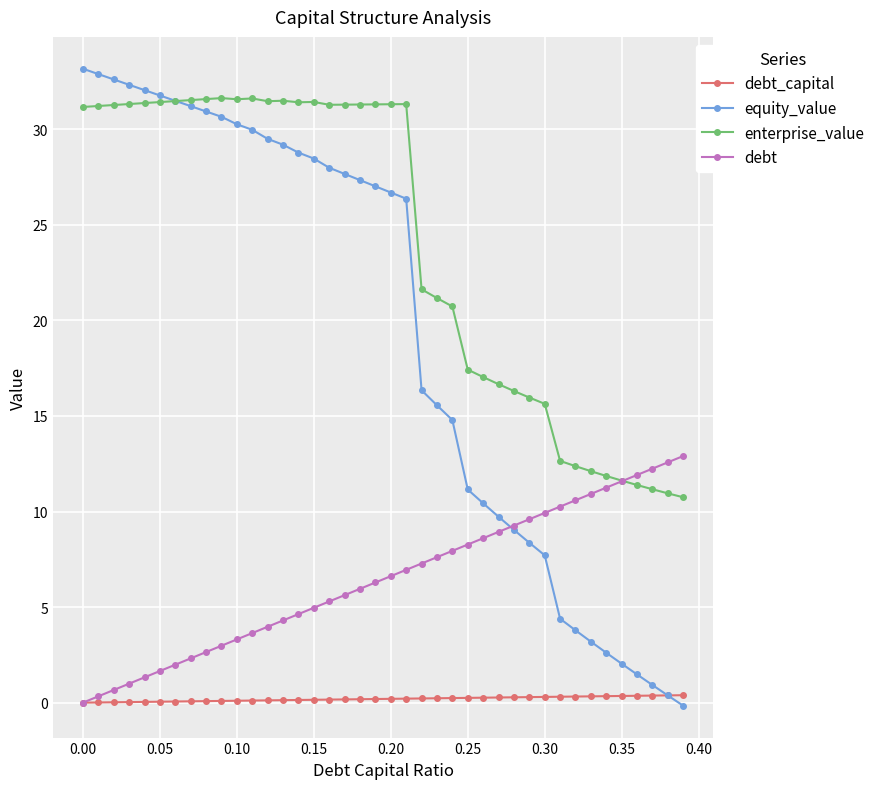

At how many categories does at least one series exceed 19?

25